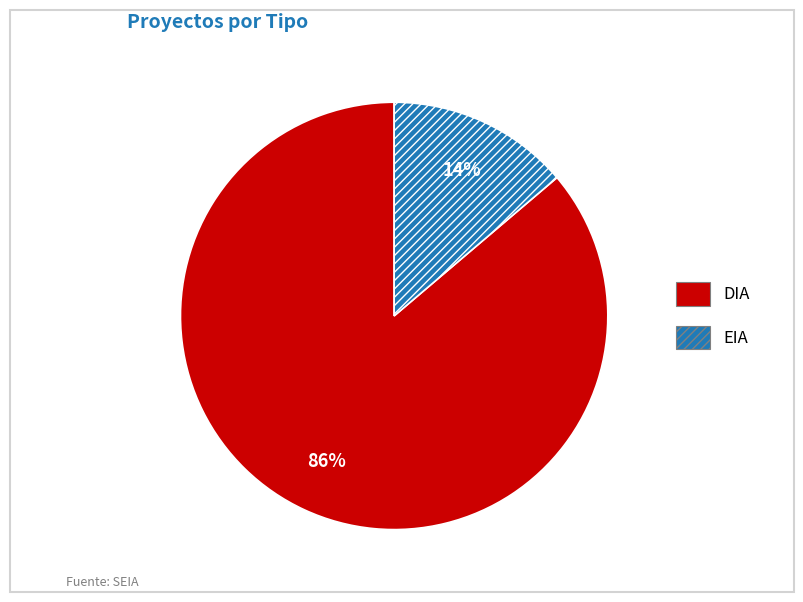

Do EIA and DIA together represent more than half of the pie?

Yes